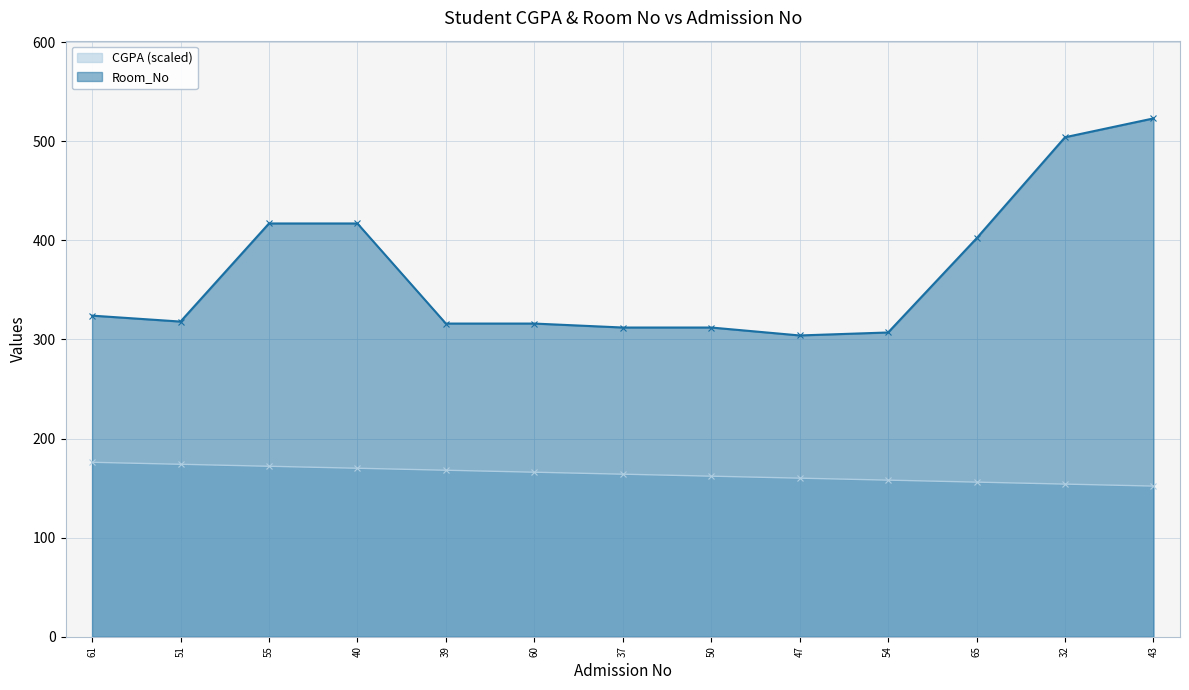

How many data points in CGPA are less than 164?

6